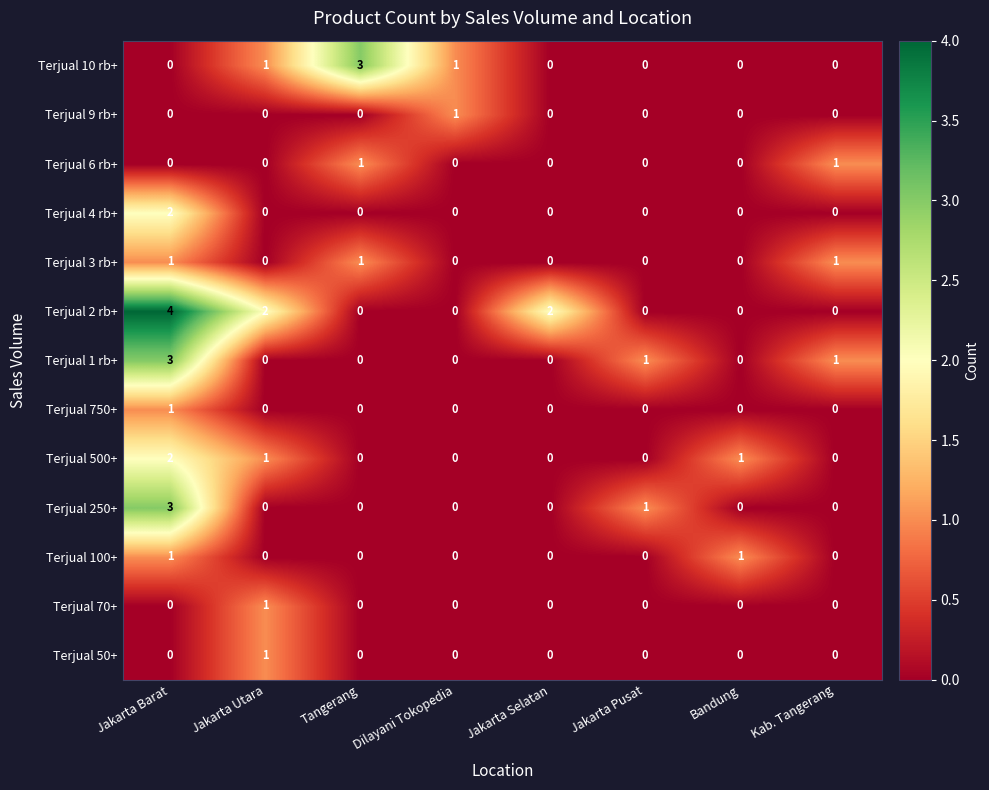

What is the greatest value displayed?

4